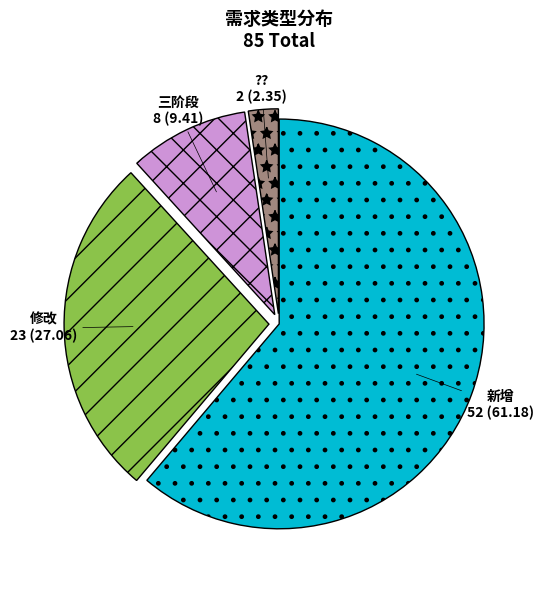

Combined, do 修改 and 新增 account for over 50%?

Yes